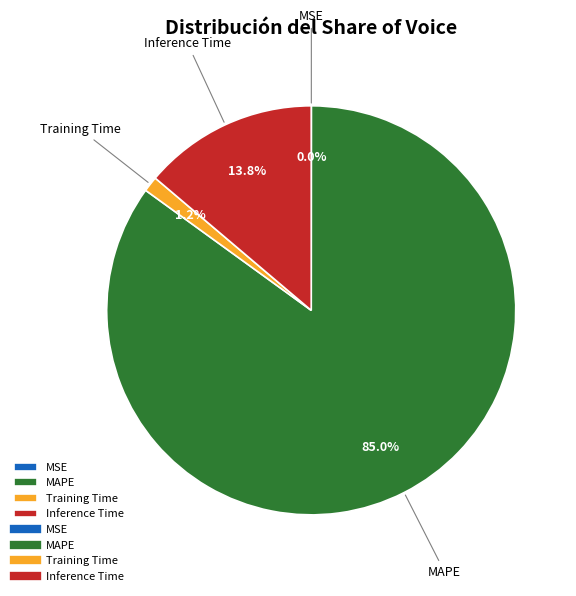

Which slice represents more than half of the pie?

MAPE